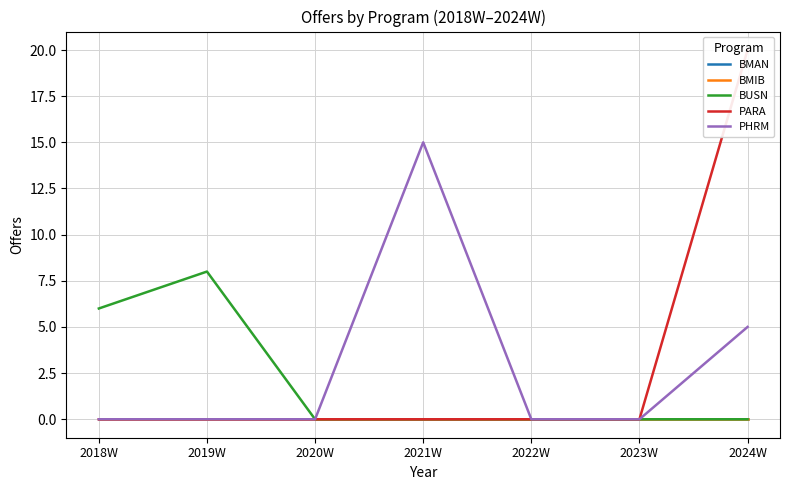

How many lines are shown in the chart?

5